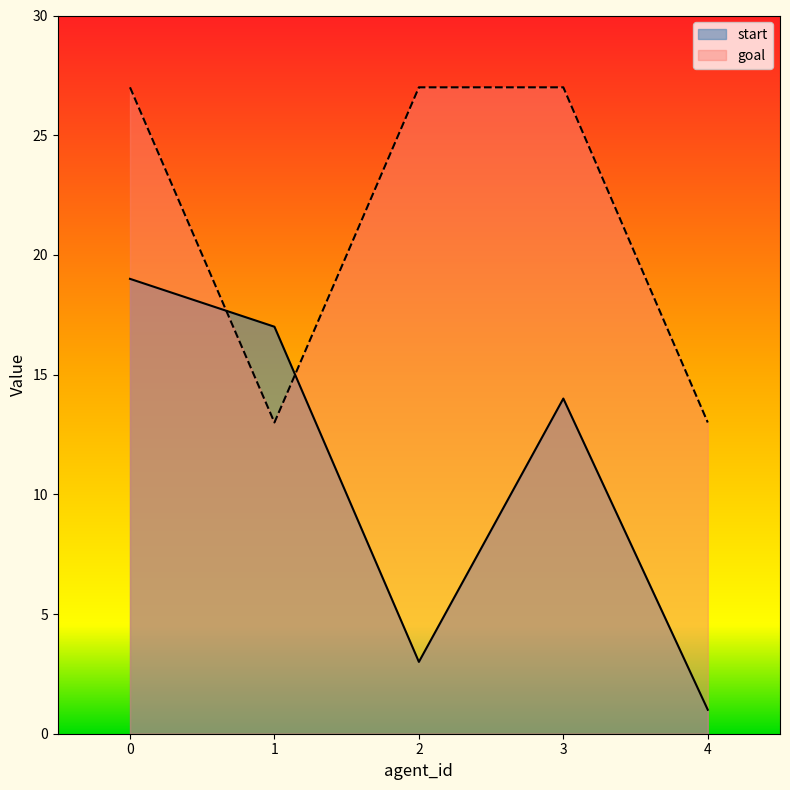

Is the value of start at 0 greater than the value of goal at 3?

No